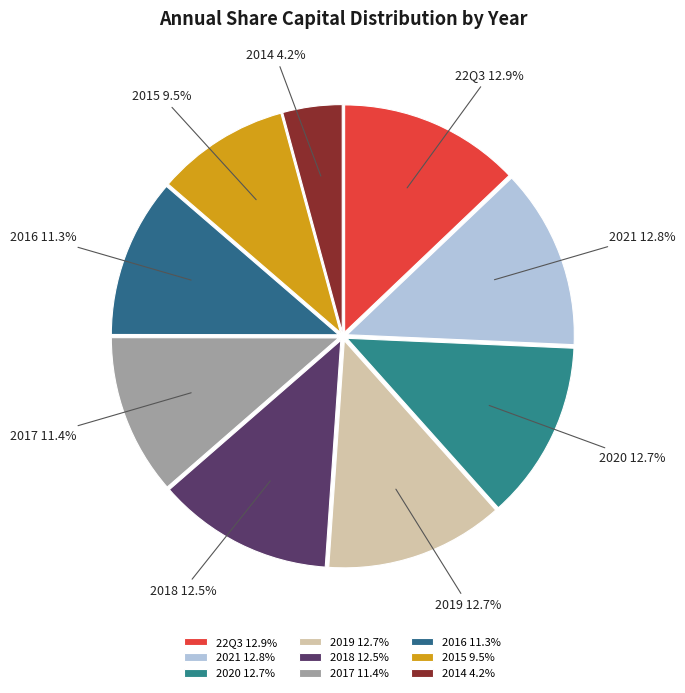

What is the total percentage of 2014 and 2017?

15.6%